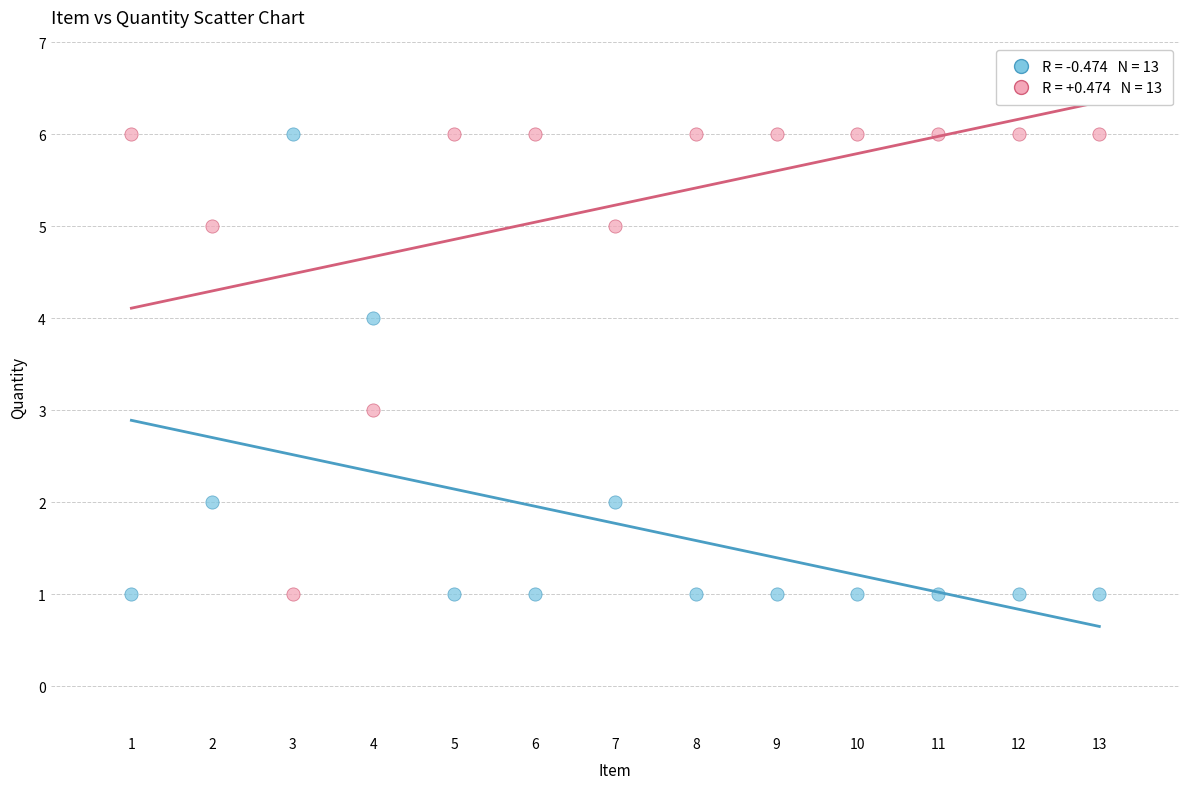

Across all data points, what is the range of X values (max minus min)?

12